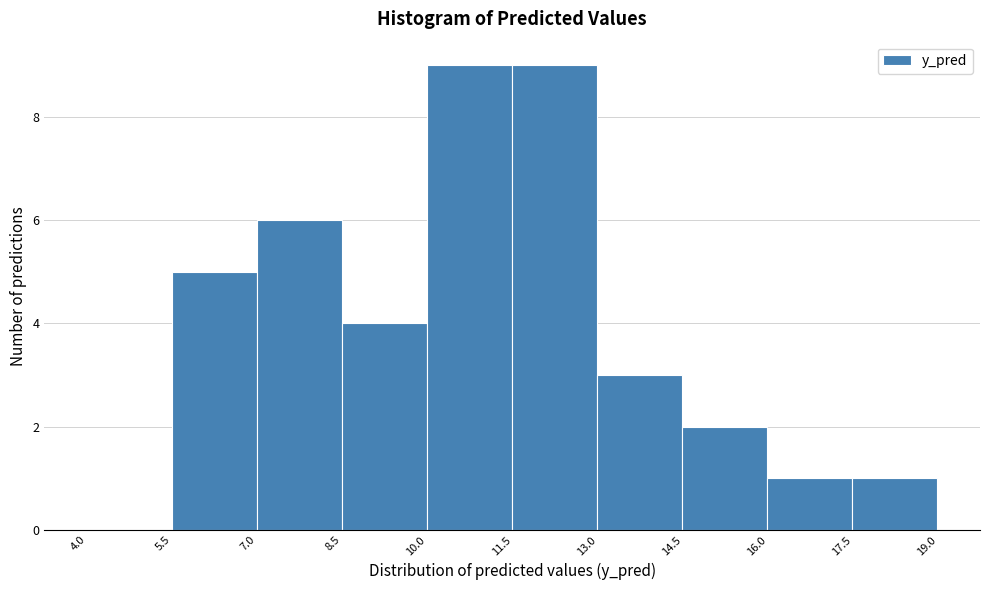

Reading left to right, transcribe this chart: for each bar, give the range it covers on the x-axis and its height. The values are not printed on the chart, so give them approximately, as read against the axis.

4.0 to 5.5: 0
5.5 to 7.0: 5
7.0 to 8.5: 6
8.5 to 10.0: 4
10.0 to 11.5: 9
11.5 to 13.0: 9
13.0 to 14.5: 3
14.5 to 16.0: 2
16.0 to 17.5: 1
17.5 to 19.0: 1